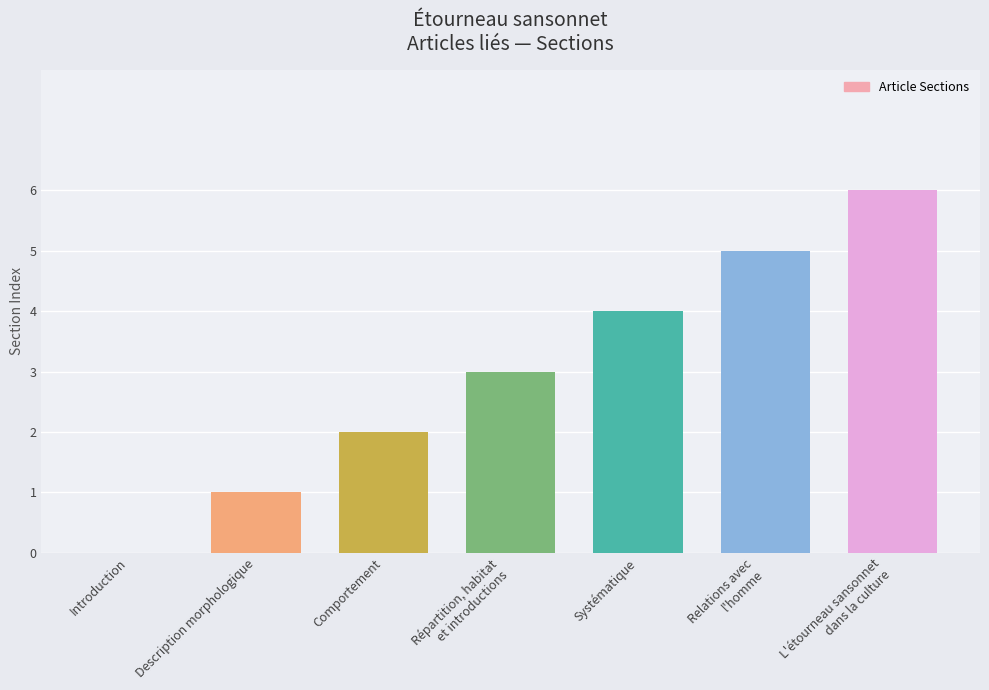

How many series are shown in this chart?

1